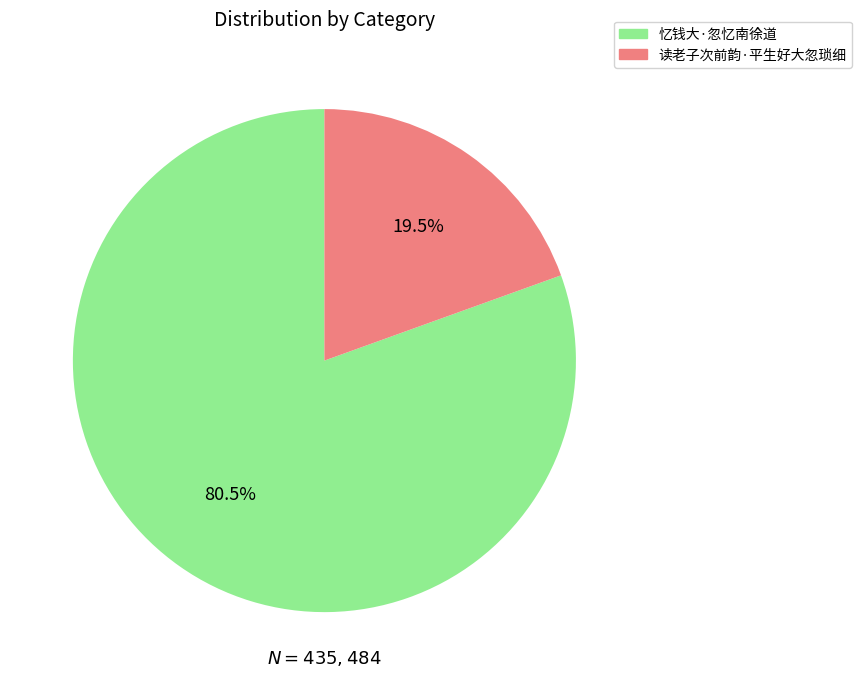

Rank the categories by value from lowest to highest.

读老子次前韵·平生好大忽琐细, 忆钱大·忽忆南徐道